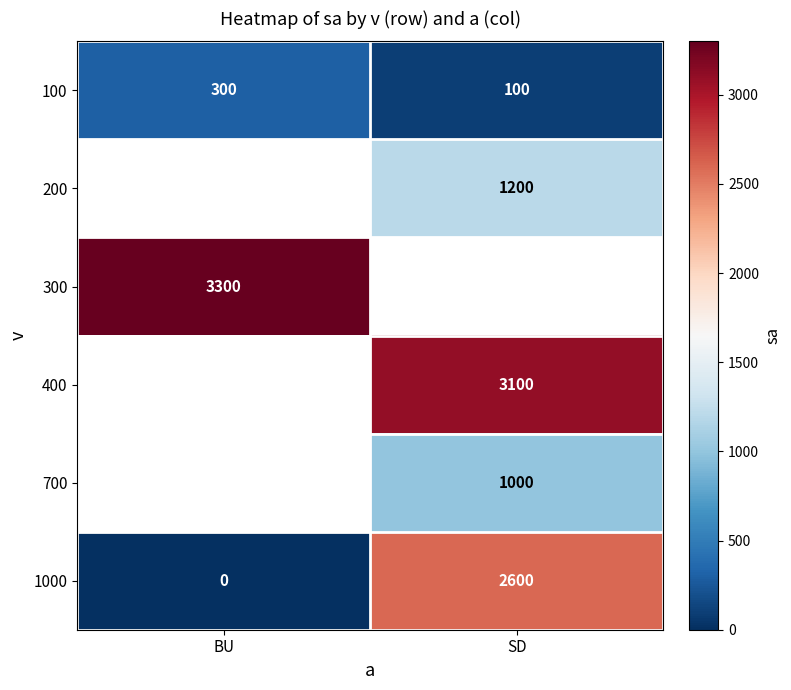

The 200 series shows 1200 at SD. True or false?

True